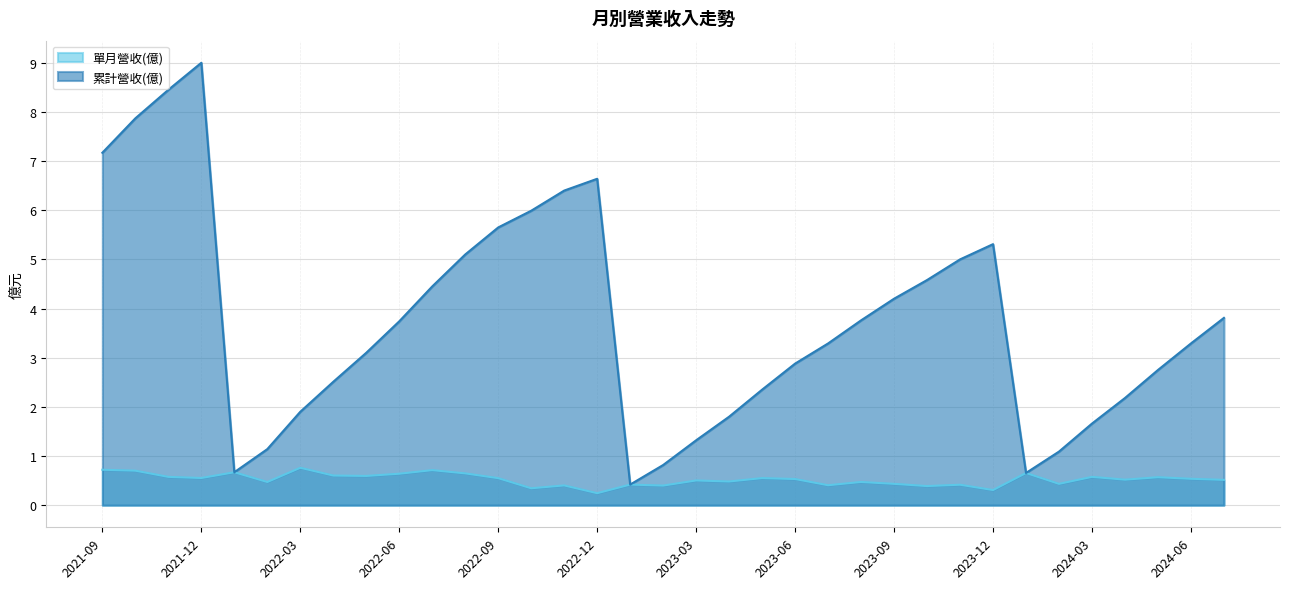

Between 2024-05 and 2021-09, which is larger?

2021-09